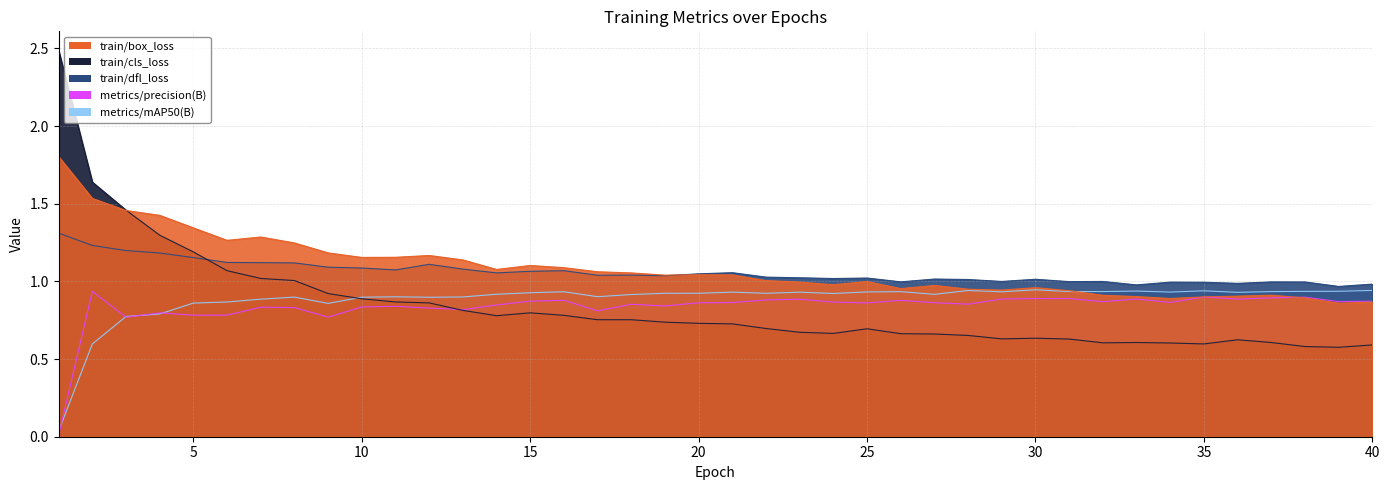

What is the sum of all metrics/precision(B) values?

33.4